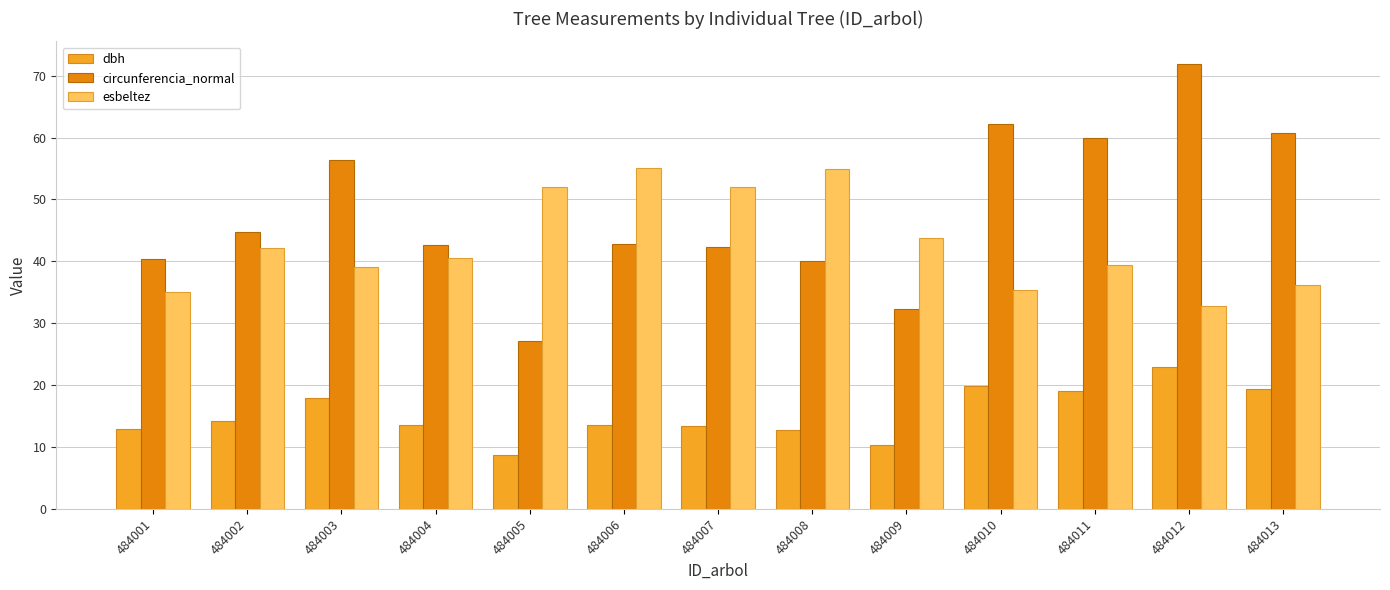

What is the difference between the esbeltez values at 484011 and 484002?

2.7